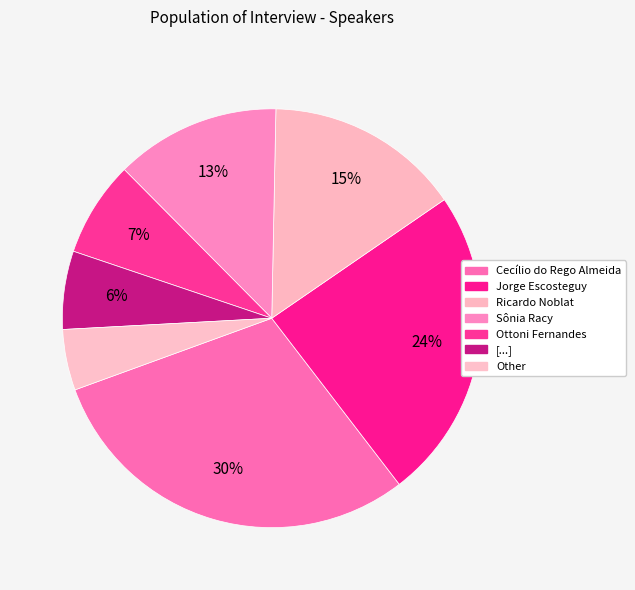

What portion of the pie excludes Ricardo Noblat?

84.9%